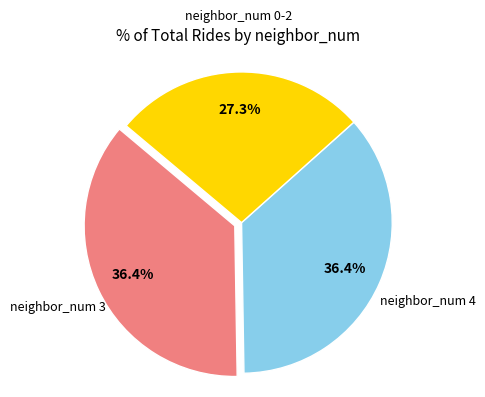

Is there a majority slice in this chart?

No